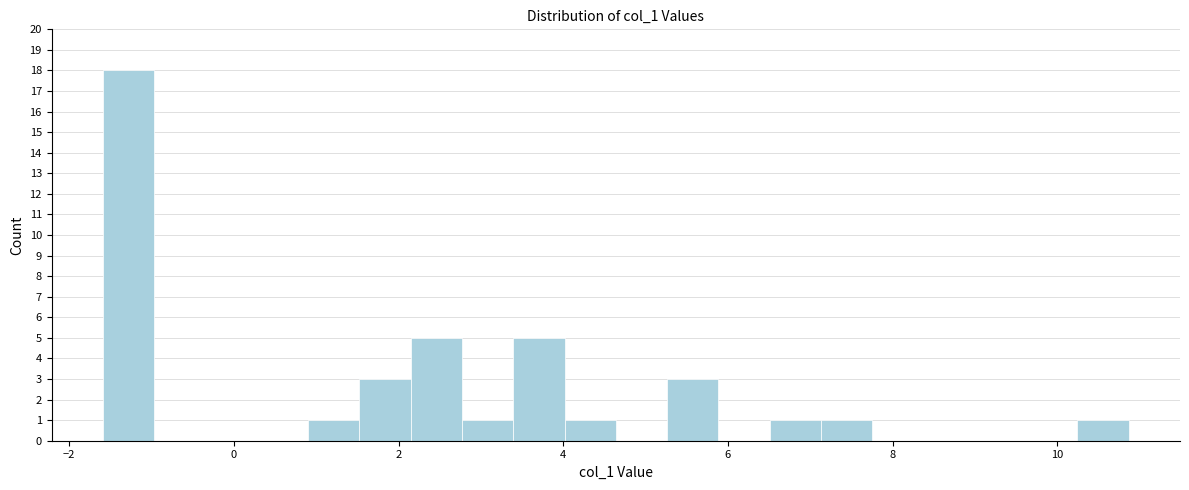

Read against the x-axis, roughly where is the centre of the tallest bar?

-1.2